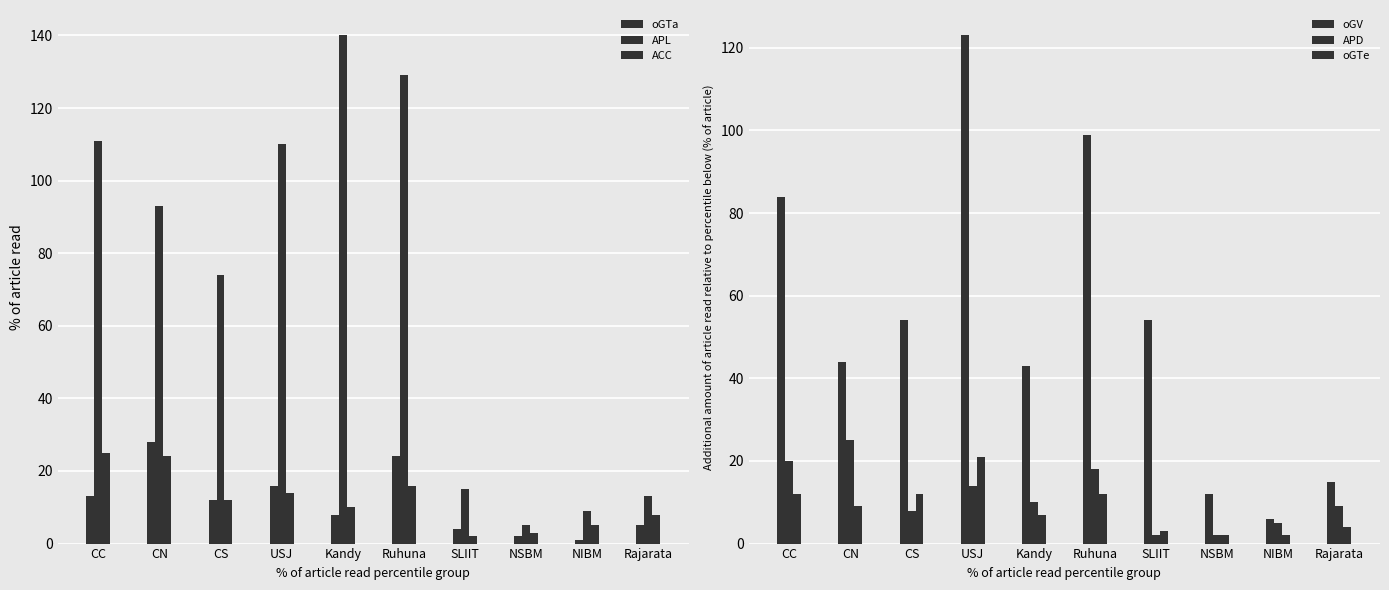

What is the difference between the maximum and minimum values in the oGV series?

117